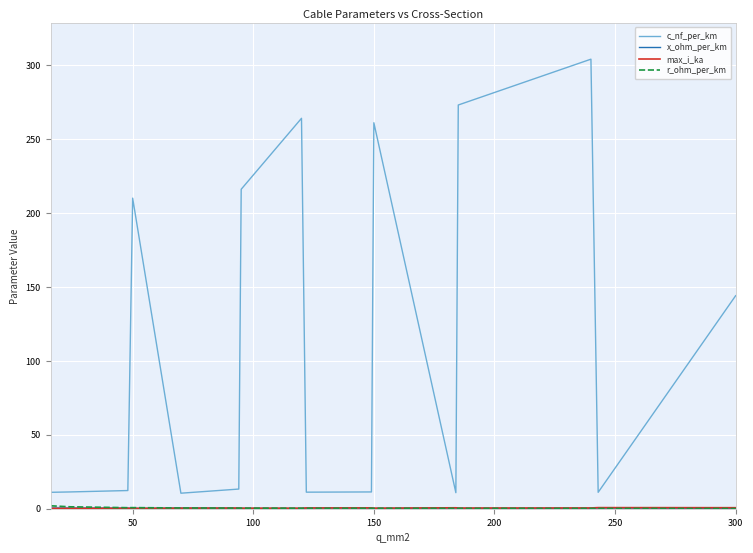

Reading left to right, list all the values displayed in this chart.

c_nf_per_km: 11.0	11.2	12.2	210.0	10.4	13.2	216.0	264.0	11.1	11.2	261.0	10.8	273.0	304.0	11.0	144.0
x_ohm_per_km: 0.3	0.3	0.3	0.1	0.3	0.3	0.1	0.1	0.3	0.3	0.1	0.3	0.1	0.1	0.3	0.1
max_i_ka: 0.1	0.1	0.2	0.1	0.3	0.3	0.3	0.2	0.4	0.5	0.3	0.5	0.4	0.4	0.6	0.6
r_ohm_per_km: 1.9	1.2	0.6	0.6	0.4	0.3	0.3	0.2	0.2	0.2	0.2	0.2	0.2	0.1	0.1	0.1